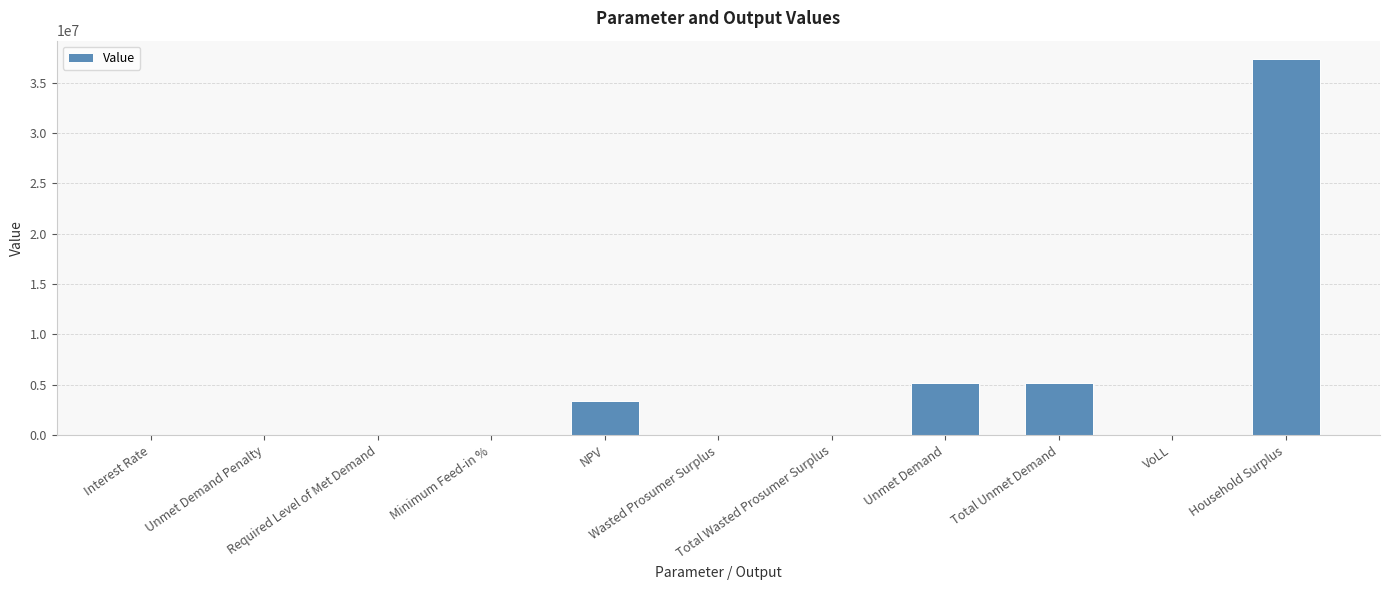

What is the sum of all values?

50938179.1